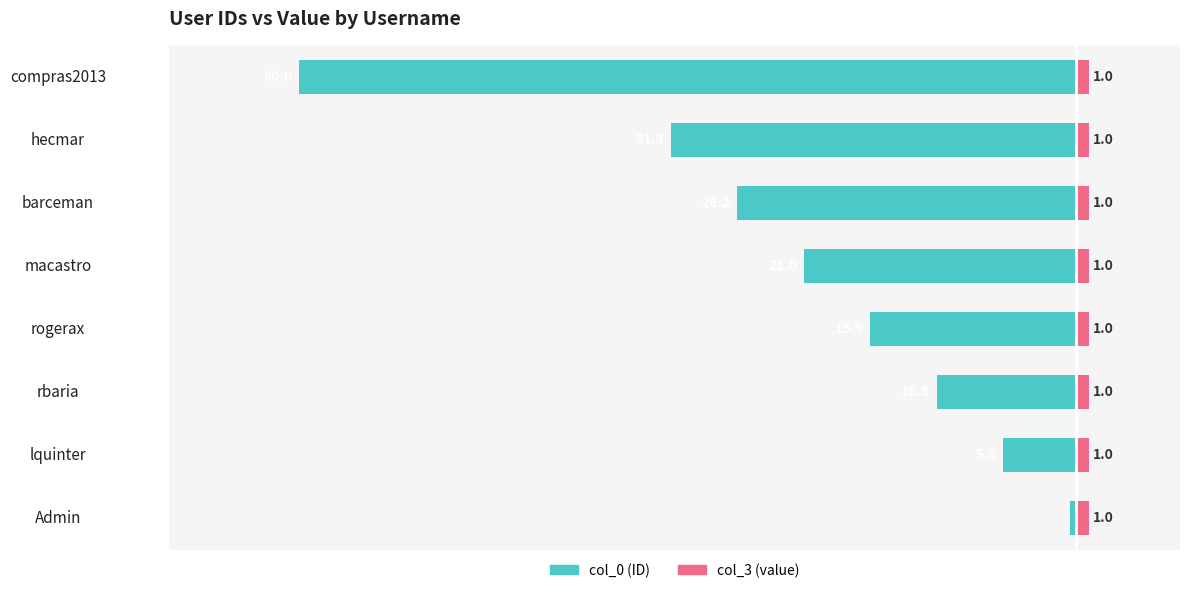

Are the bars grouped side by side (vs. stacked)?

Yes